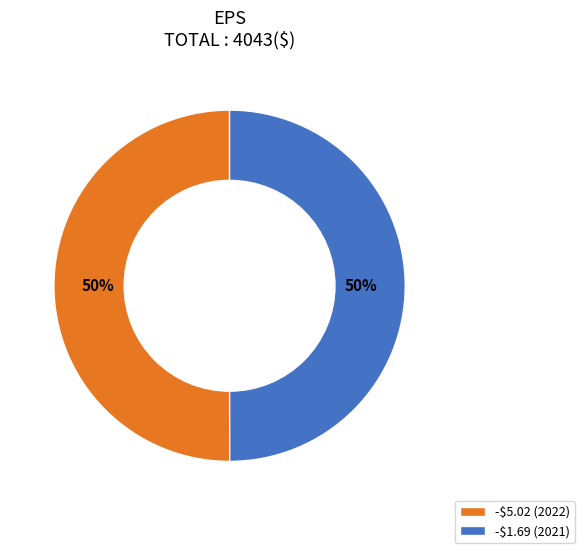

What percentage is the -$1.69 (2021) slice, to the nearest percent?

50%